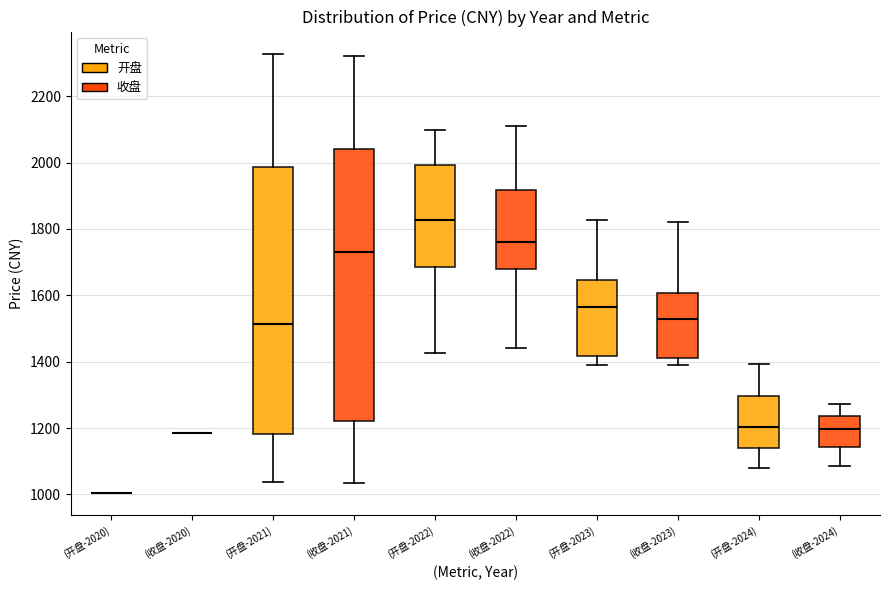

Reading left to right, transcribe this box plot: for each box, give where its median line is, the range the box spans, and where its two whiskers end, as read against the y-axis. The values are not printed on the chart, so give them approximately, as read against the axis.

(开盘-2020): box collapsed to a line at 1000, whiskers 1000 to 1000
(收盘-2020): box collapsed to a line at 1180, whiskers 1180 to 1180
(开盘-2021): median 1520, box 1180 to 1980, whiskers 1040 to 2320
(收盘-2021): median 1740, box 1220 to 2040, whiskers 1040 to 2320
(开盘-2022): median 1820, box 1680 to 2000, whiskers 1420 to 2100
(收盘-2022): median 1760, box 1680 to 1920, whiskers 1440 to 2100
(开盘-2023): median 1560, box 1420 to 1640, whiskers 1380 to 1820
(收盘-2023): median 1520, box 1420 to 1600, whiskers 1380 to 1820
(开盘-2024): median 1200, box 1140 to 1300, whiskers 1080 to 1400
(收盘-2024): median 1200, box 1140 to 1240, whiskers 1080 to 1280